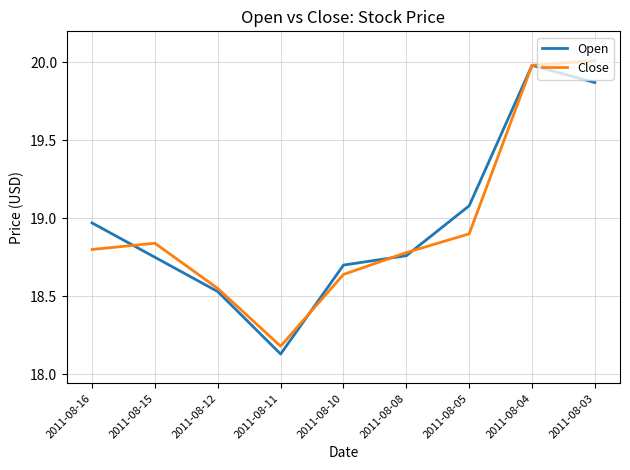

Is it true that Close equals 31.6 at 2011-08-16?

False